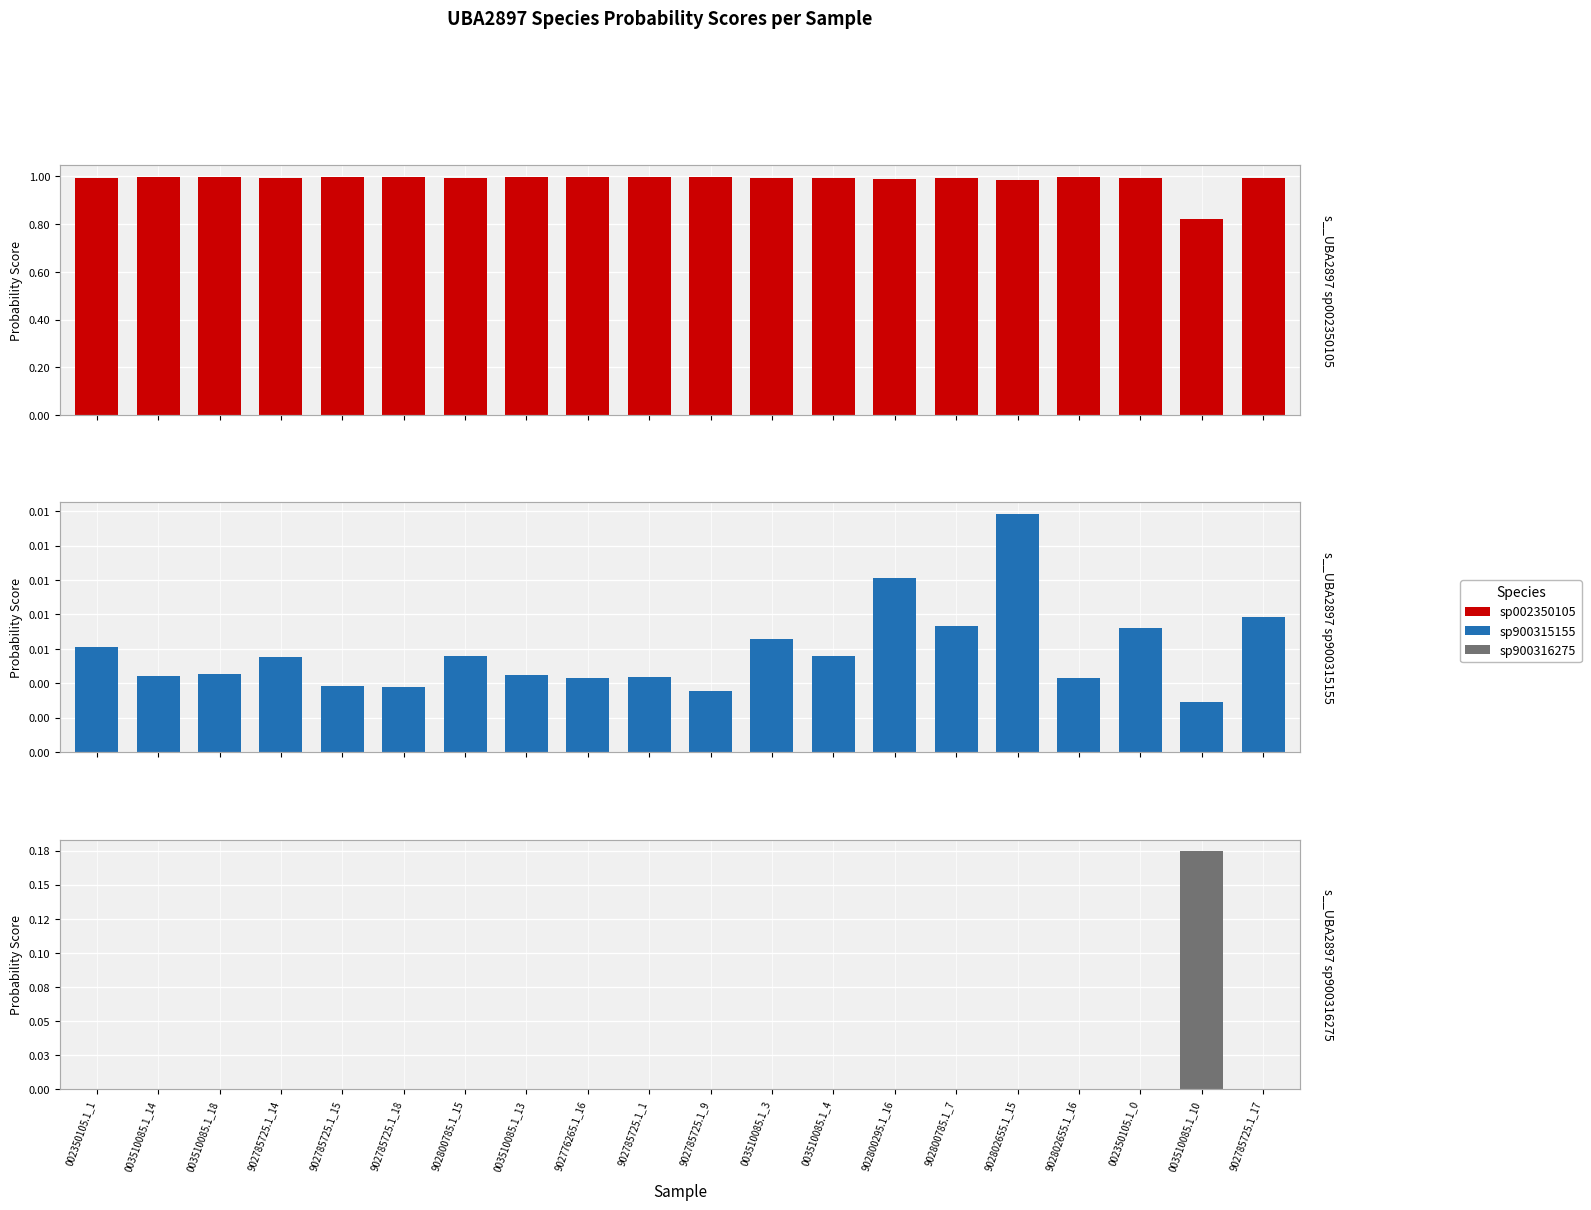

What is the highest value of the s__UBA2897 sp002350105 series?

1.0